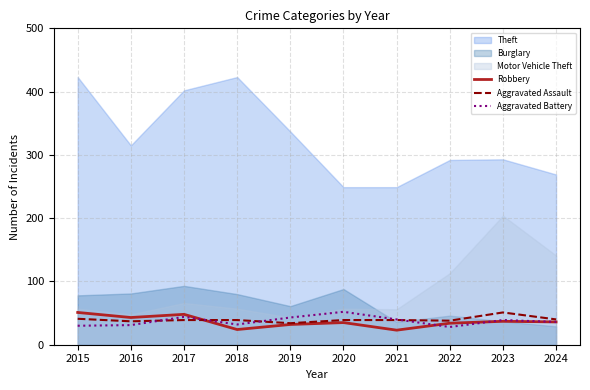

The value of Aggravated Assault at 2017 is 62. True or false?

False